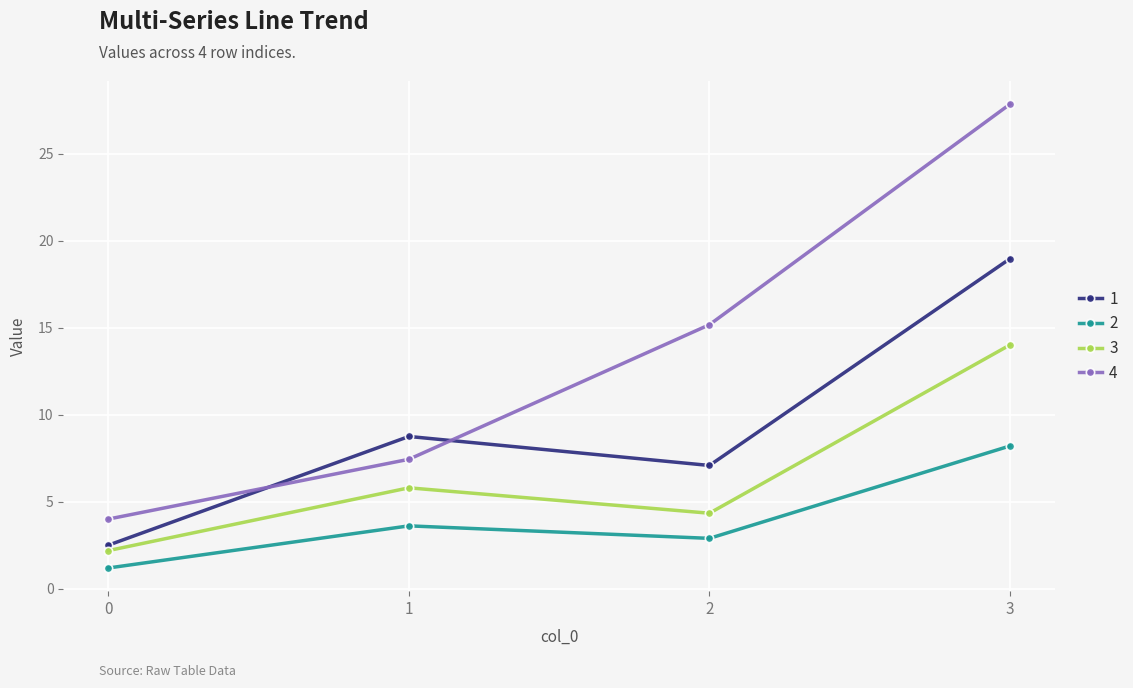

What is the difference between the second highest and second lowest values in the 3 series?

1.5